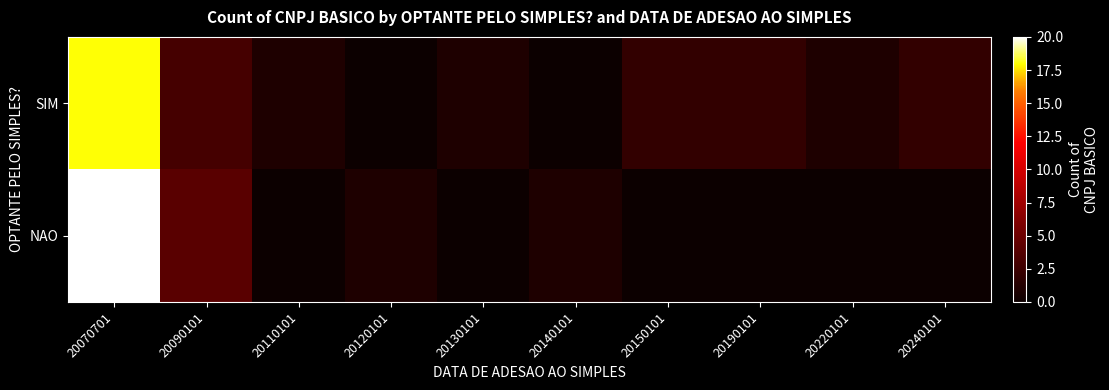

Which series has the largest total across all categories?

SIM